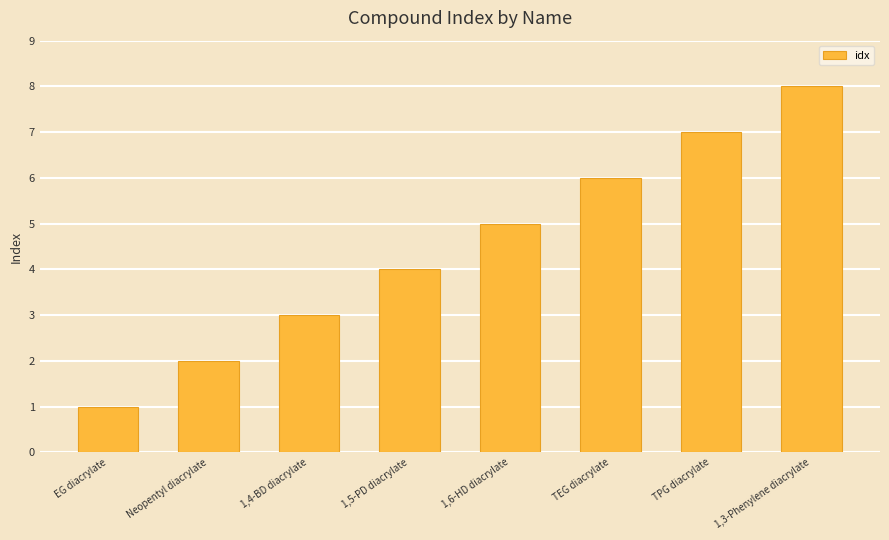

How many data points are less than 5?

4